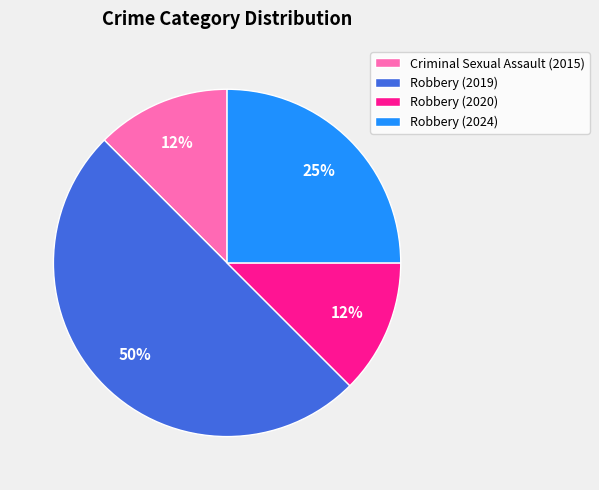

What percentage is the Robbery (2024) slice, to the nearest percent?

25%